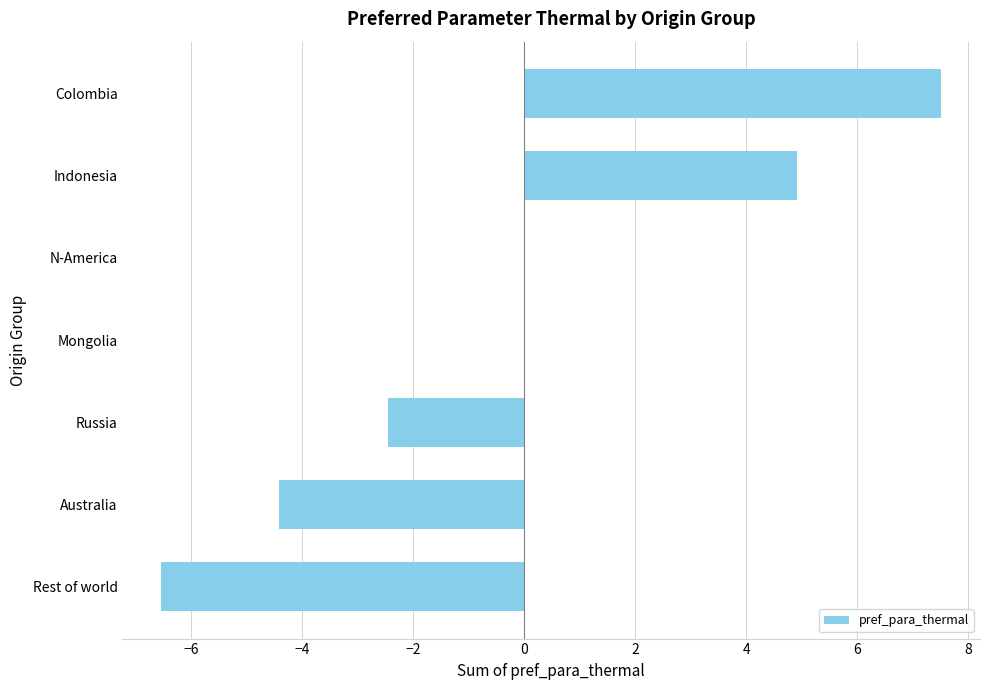

Is it true that the value at N-America is 0.0?

True